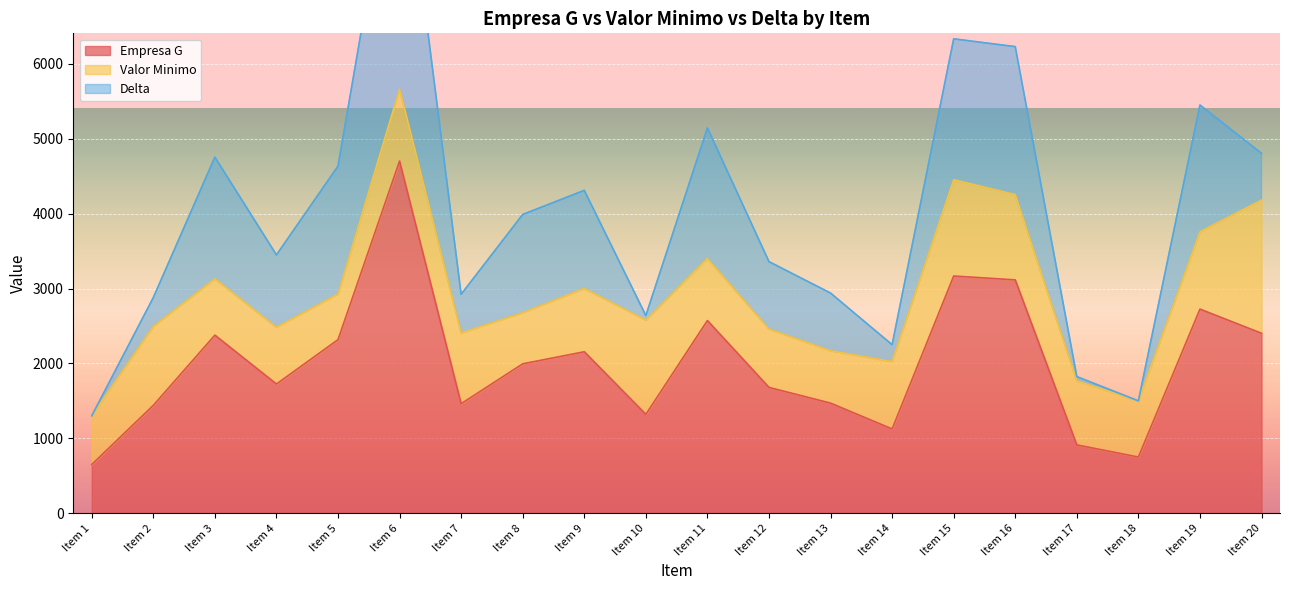

True or false: Valor Minimo has a value of 610 at Item 5.

True